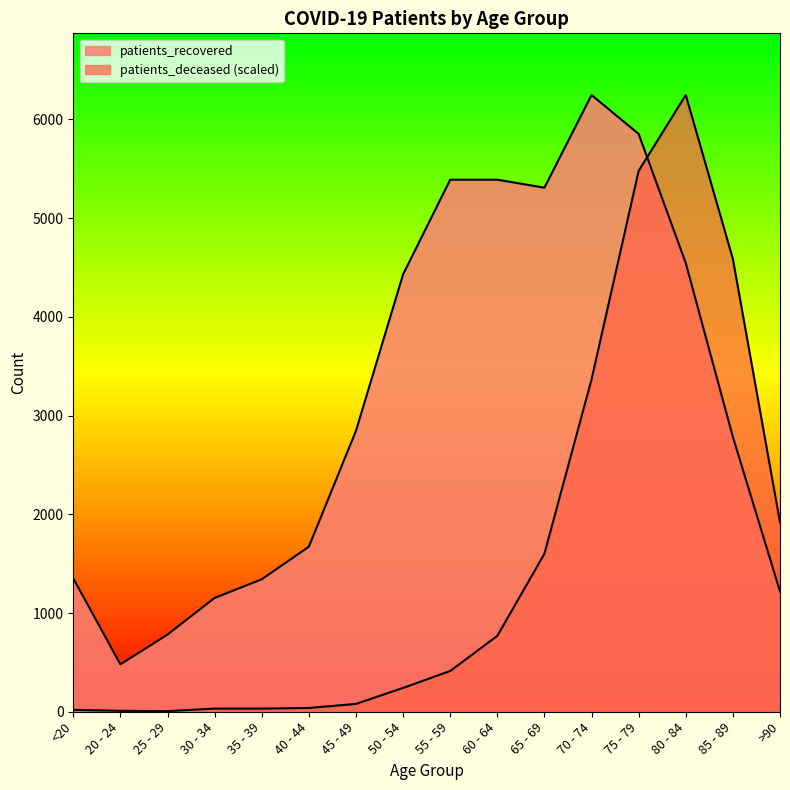

How many interior local valleys does the patients_deceased series have?

1